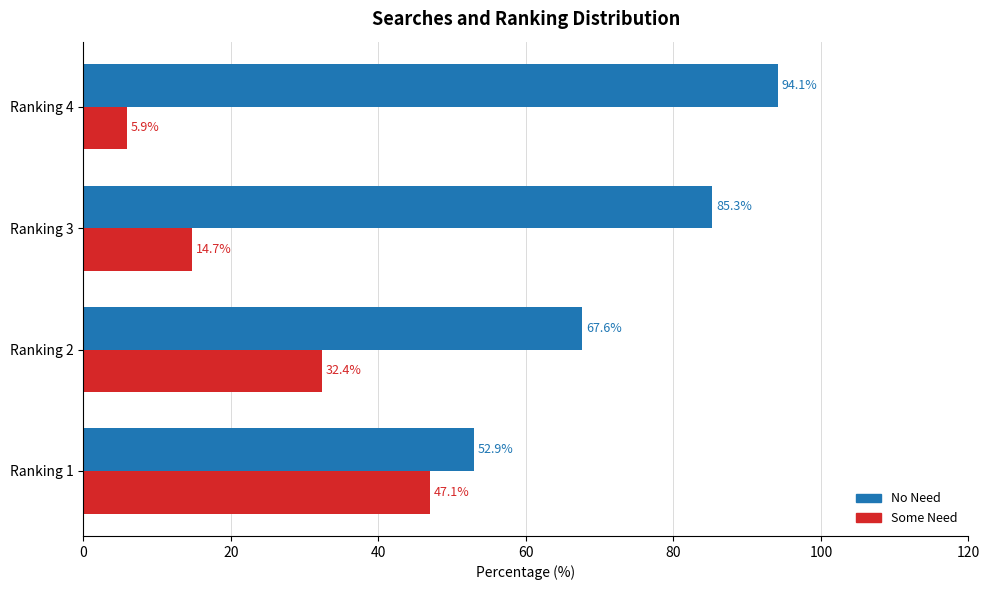

What is the greatest value displayed?

94.1